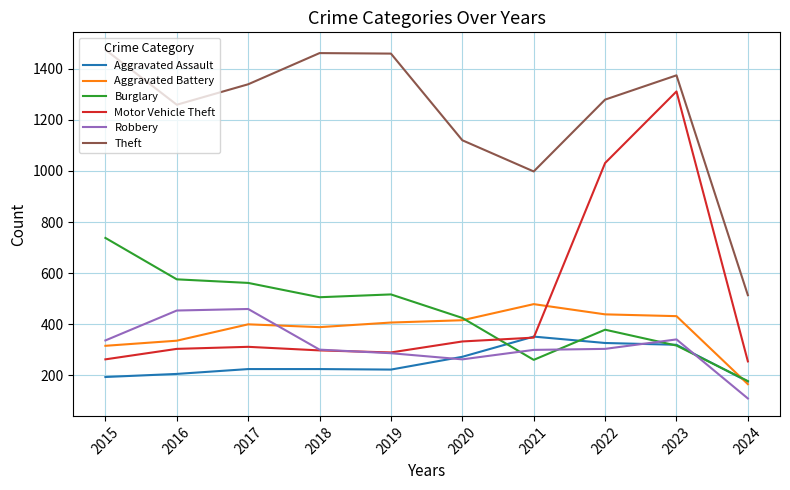

True or false: Theft and Burglary cross at least once.

False